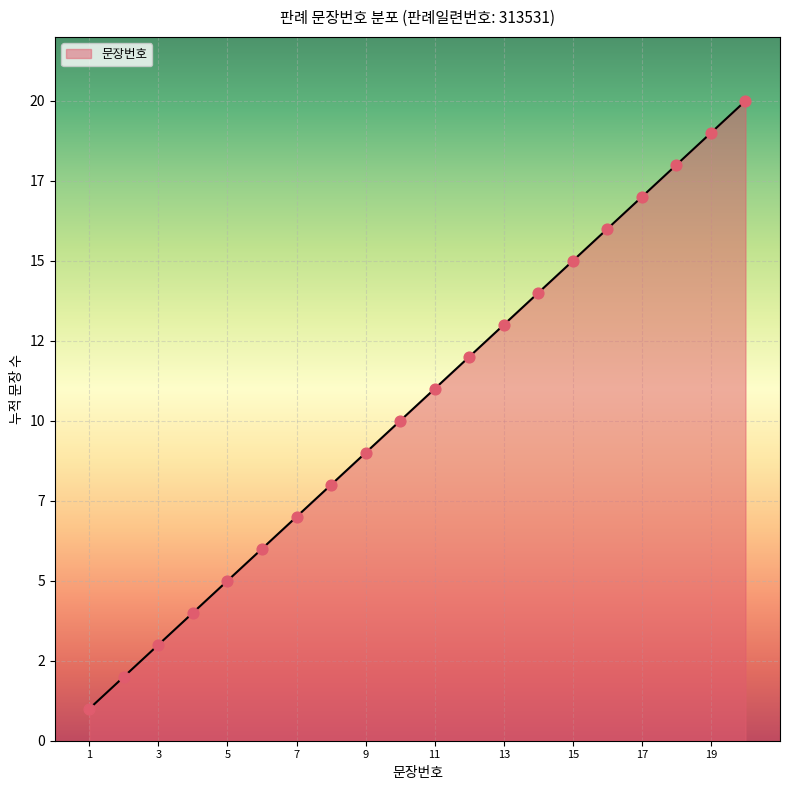

Is this an area chart (filled region under the line)?

Yes